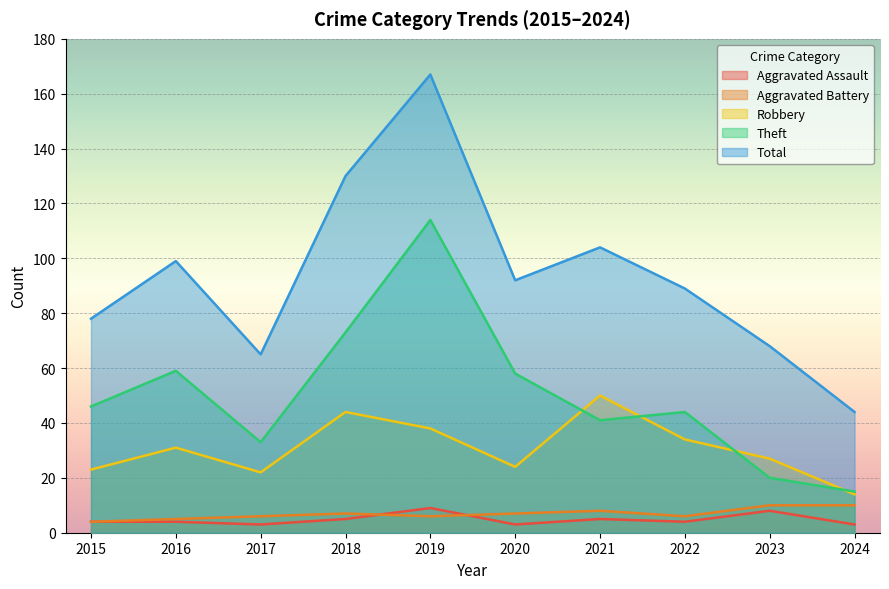

True or false: Total and Aggravated Battery cross at least once.

False